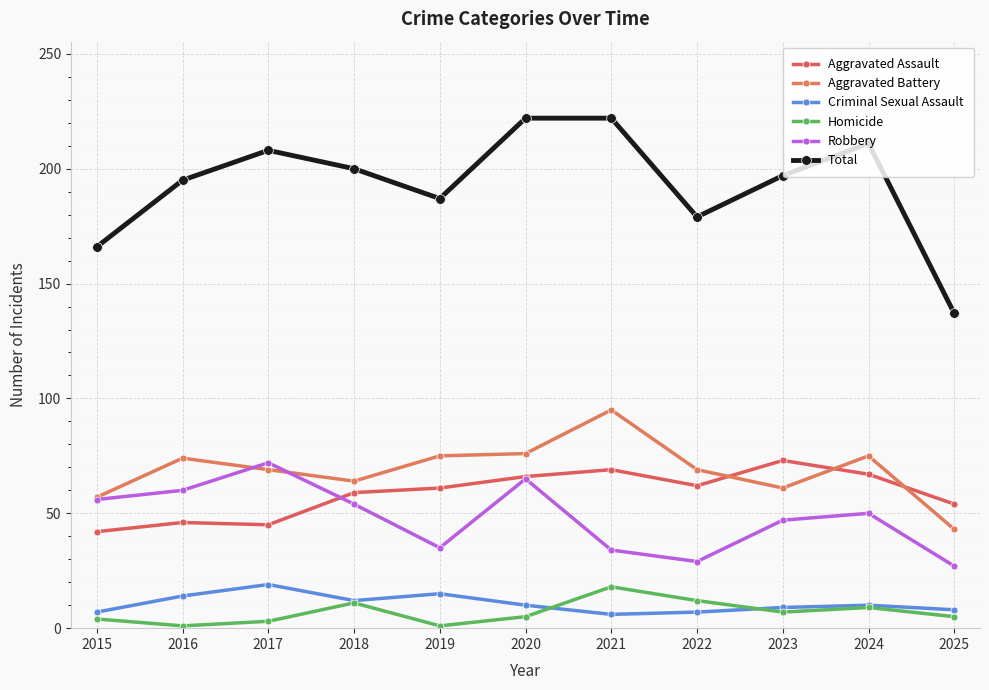

True or false: Aggravated Assault and Homicide intersect in this chart.

False